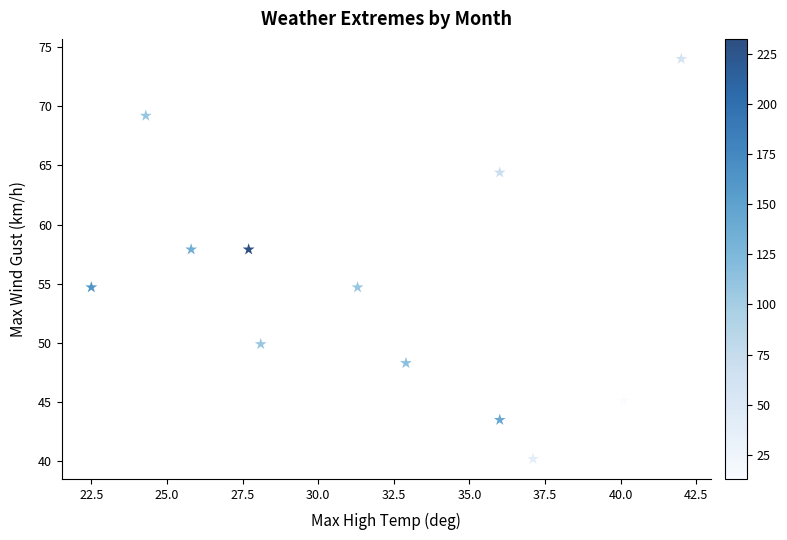

What is the average Y value?

55.0